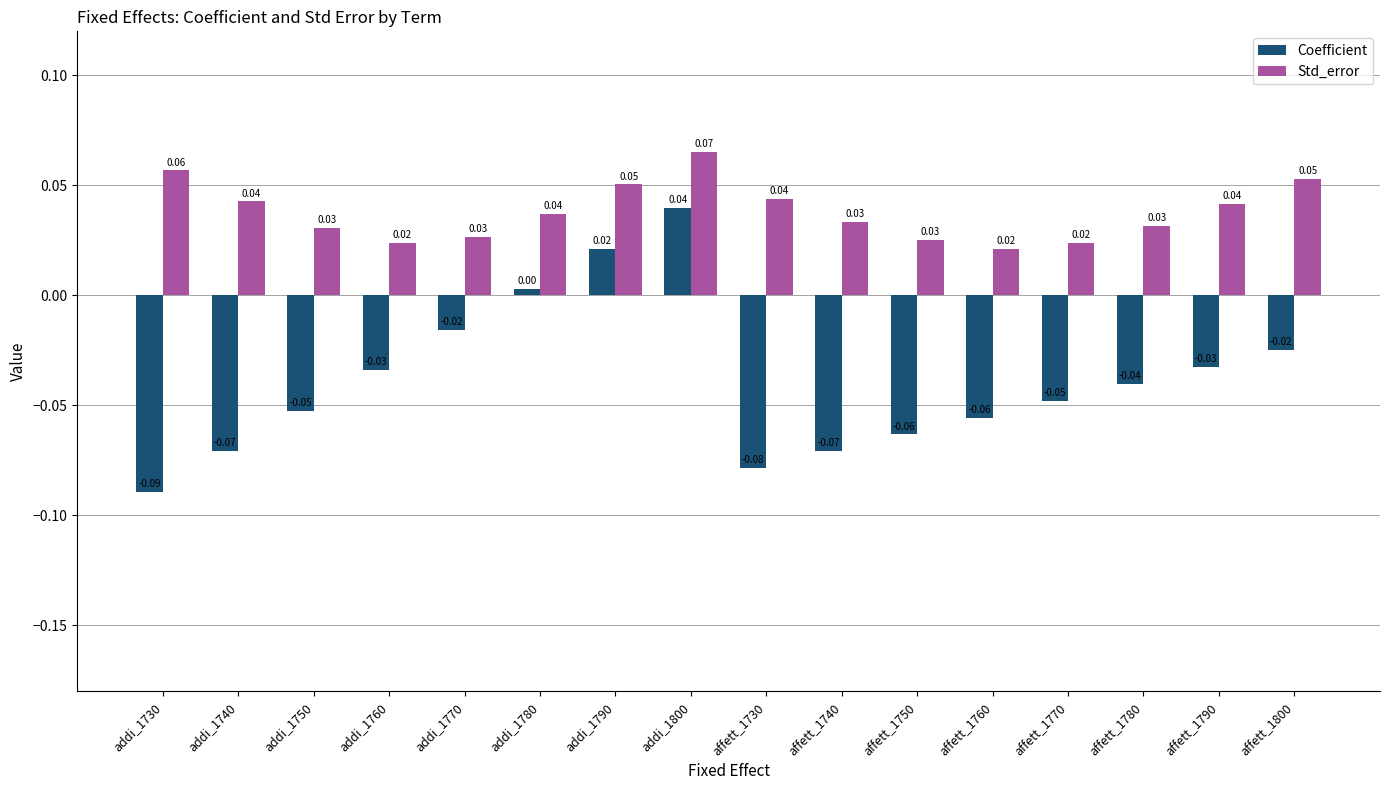

Rank the series by their average value, from highest to lowest.

Std_error, Coefficient